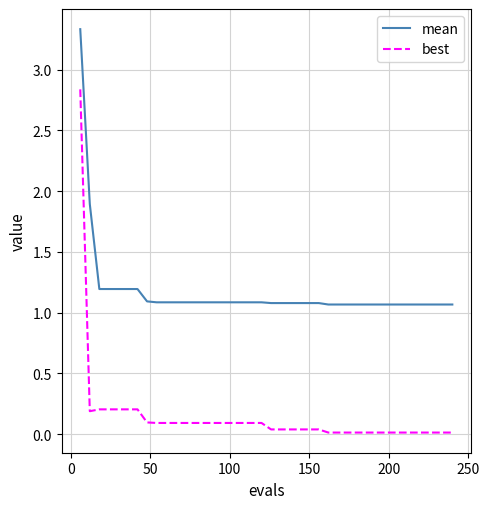

What is the minimum value for mean?

1.1